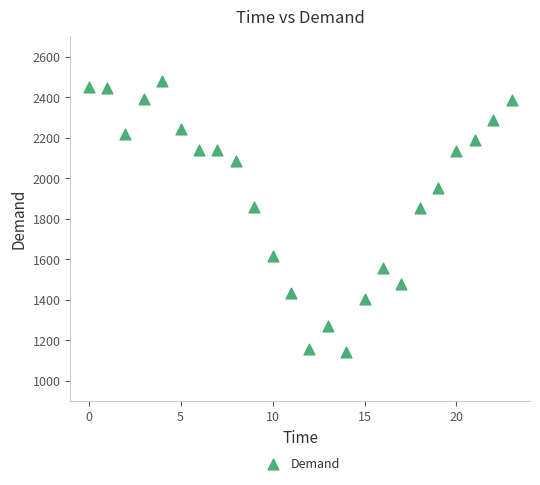

What is the range of Y values (max minus min)?

1338